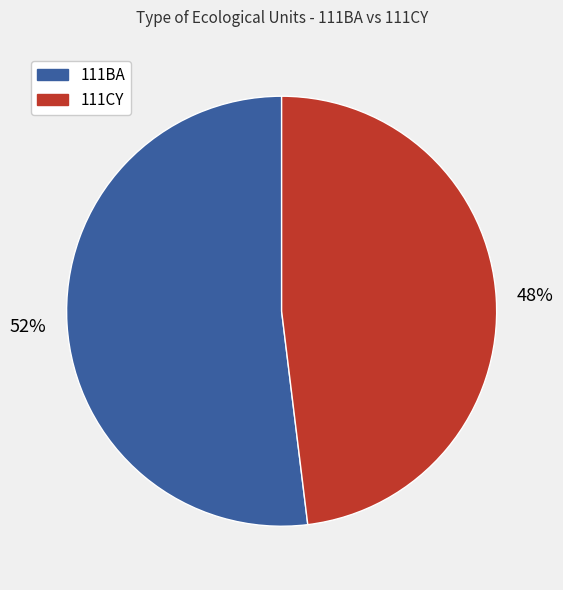

To the nearest percent, what is the difference between the largest and smallest slice percentages?

4%